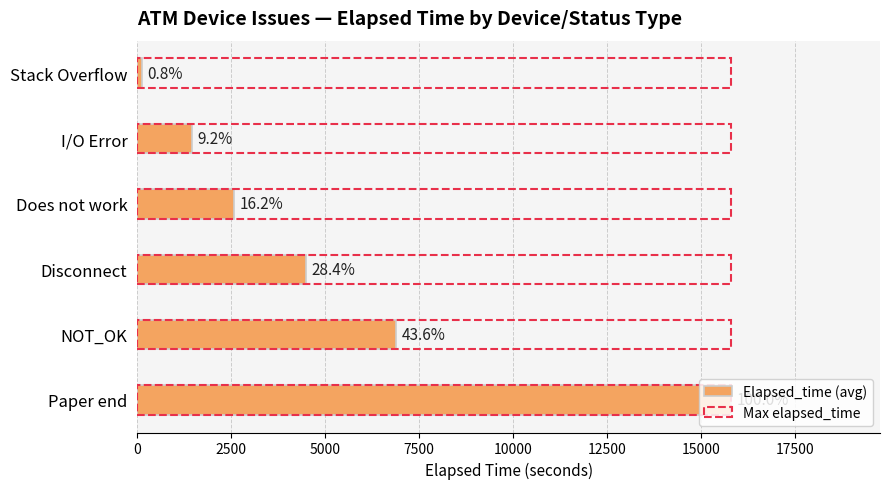

Is it true that Elapsed_time (avg) equals 34.0 at Stack Overflow?

False